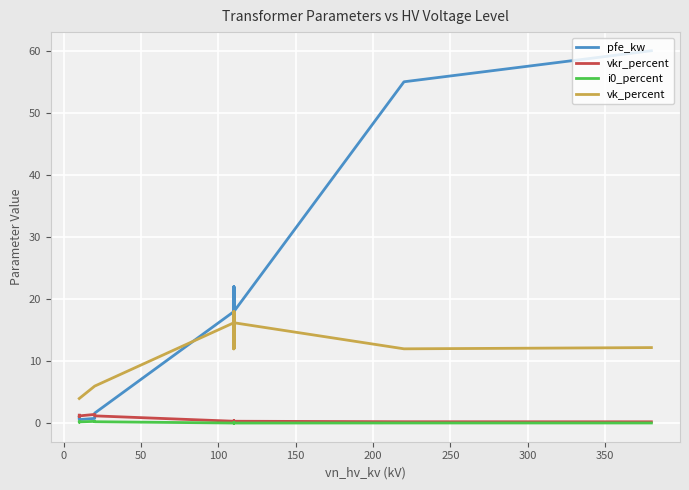

At how many categories does at least one series exceed 8?

8